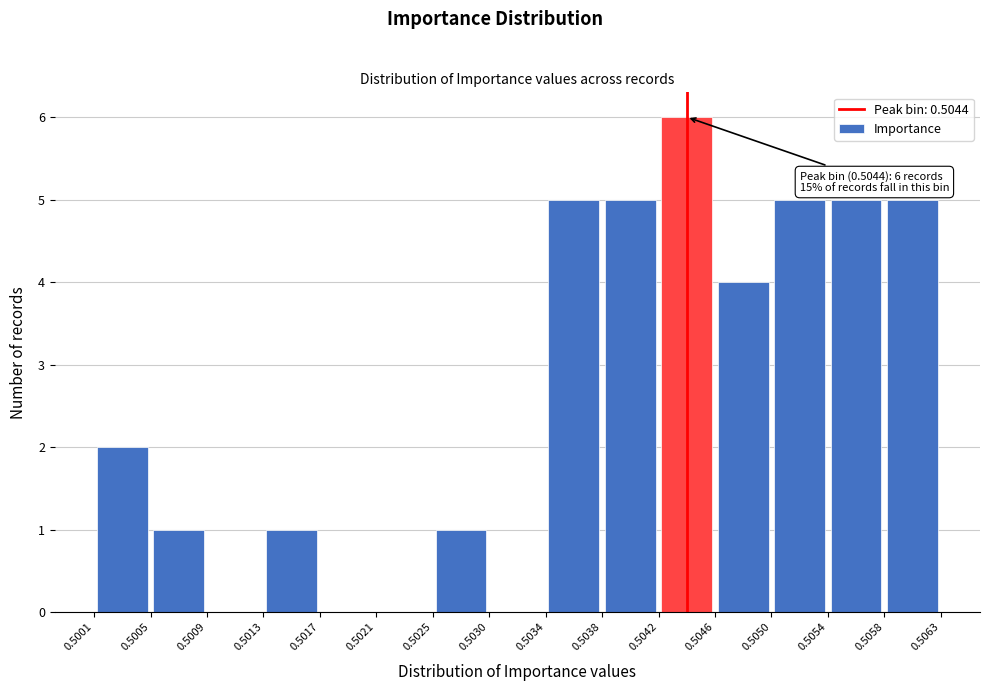

Over which range of the x-axis is the bar tallest?

0.5042 to 0.5046